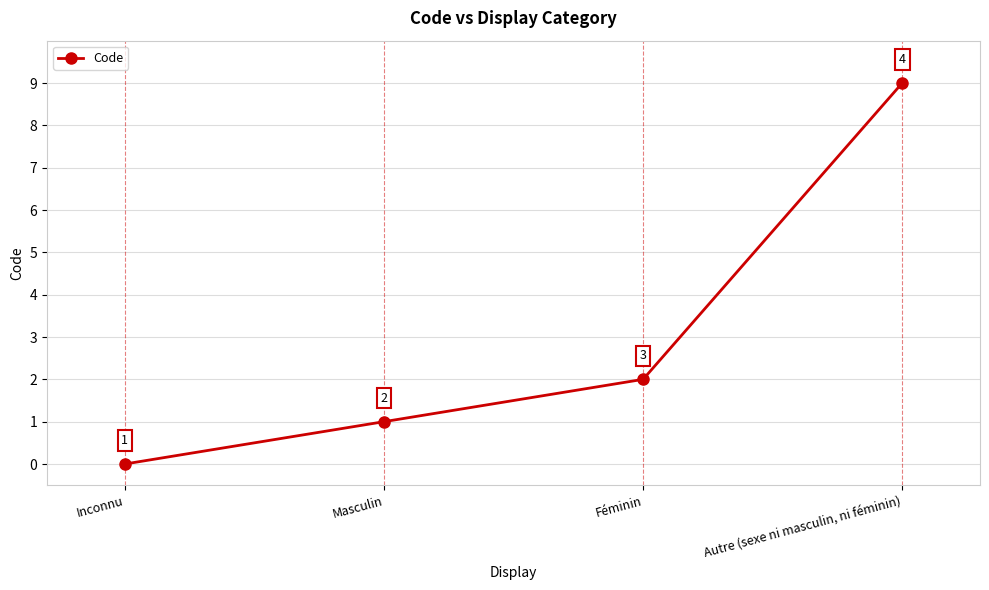

How many values are above zero?

3